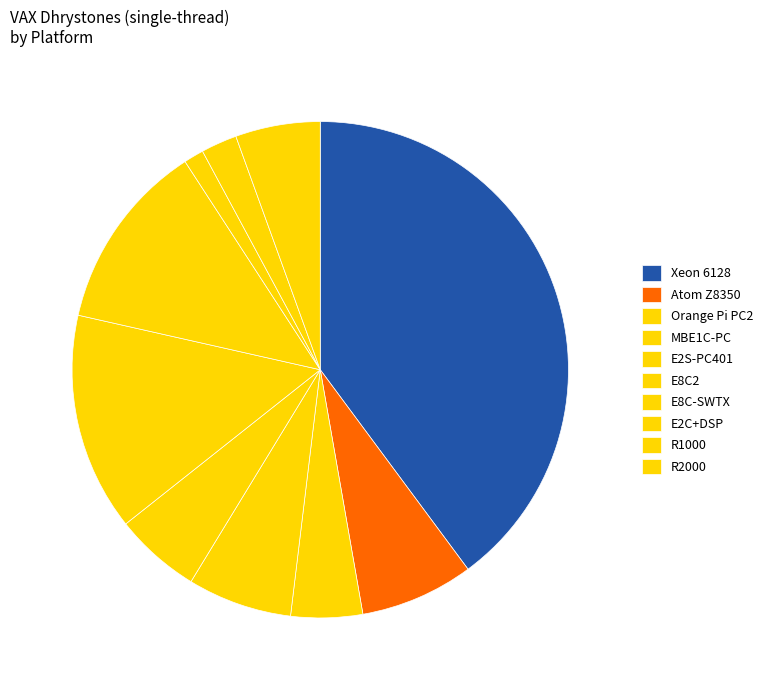

Does R1000 represent more than half of the total?

No